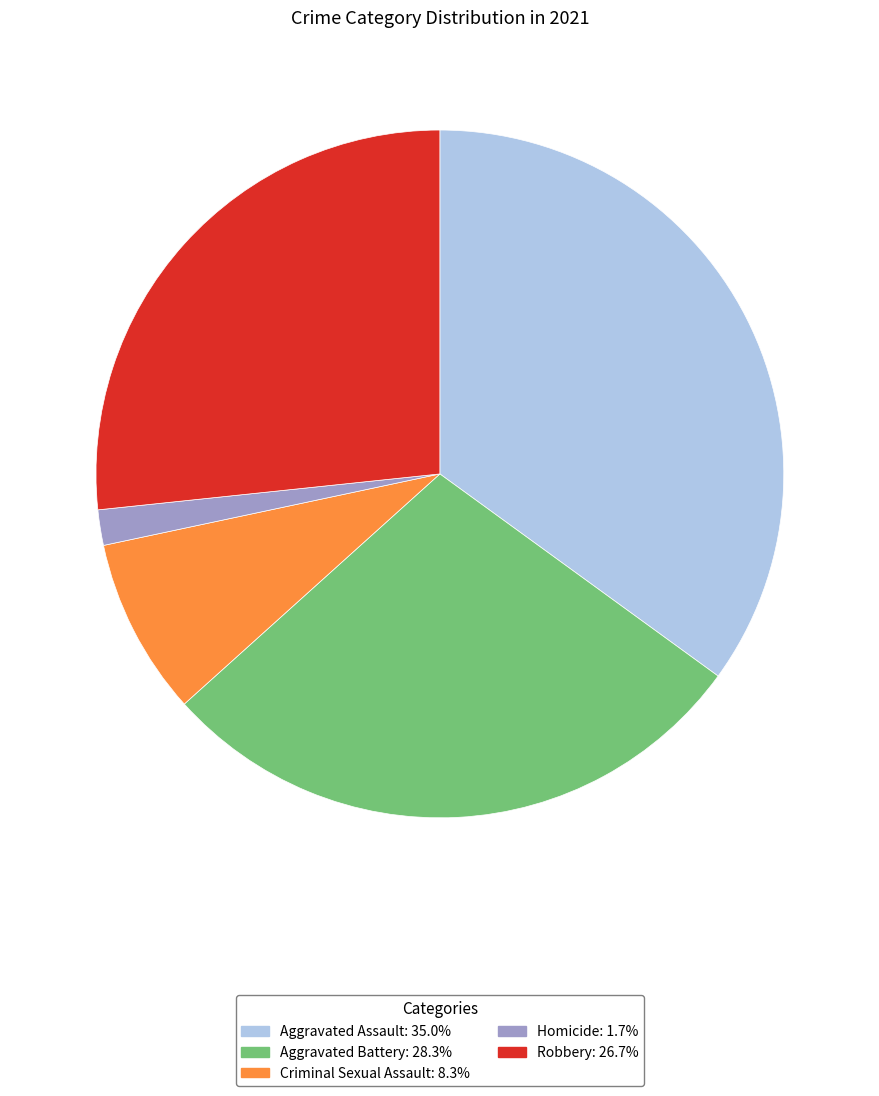

Between Robbery and Criminal Sexual Assault, which is larger?

Robbery